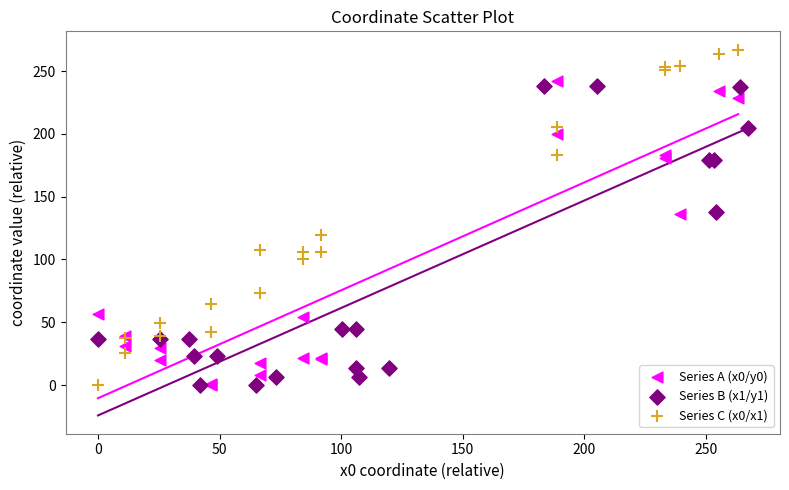

Which series contains the highest Y value?

Series C (x0/x1)